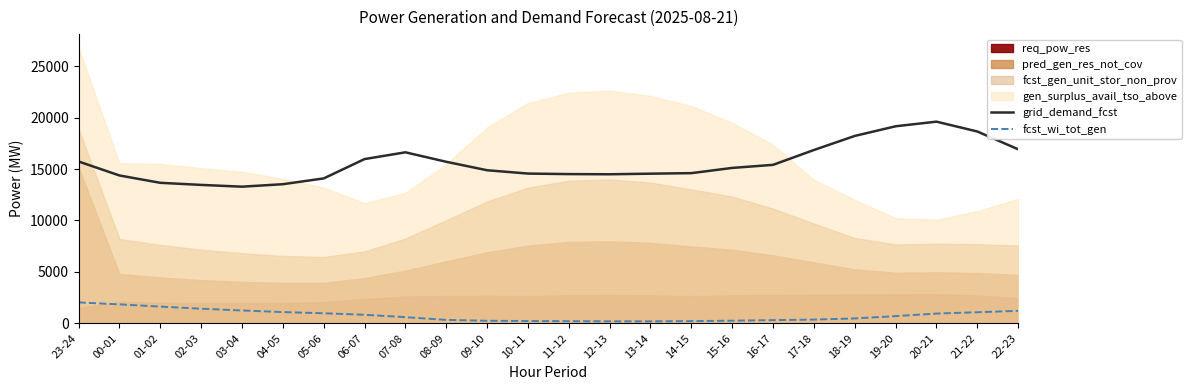

What is the highest value of the grid_demand_fcst series?

19609